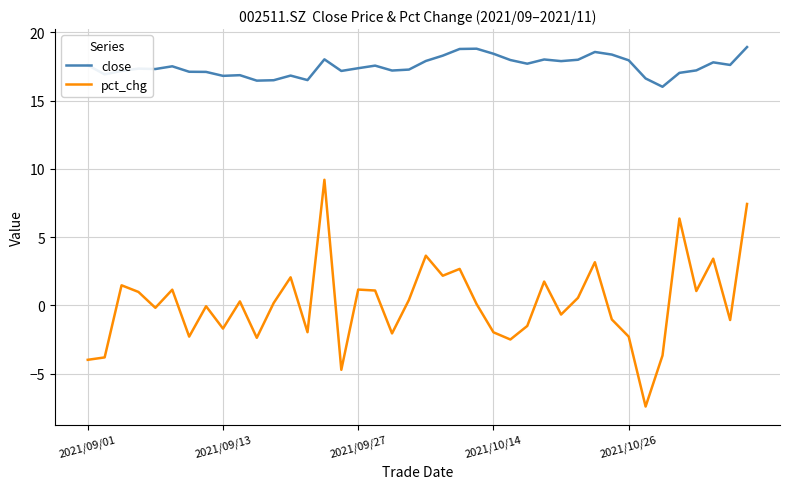

Which series has the largest total across all categories?

close